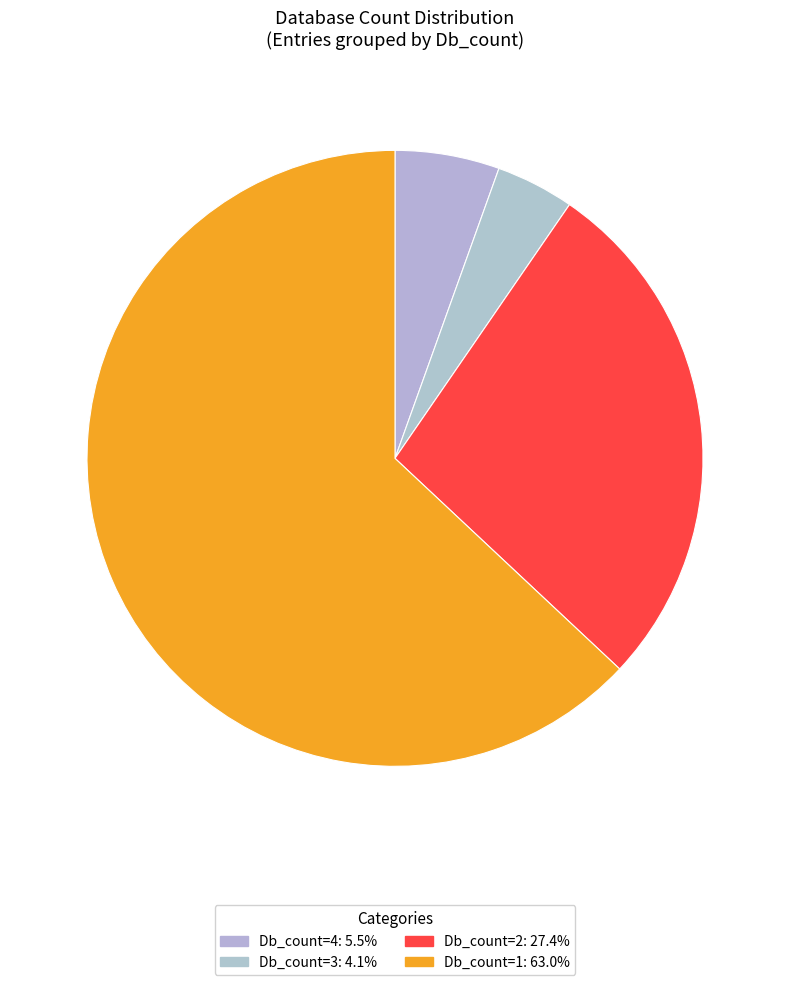

Is there any slice that represents more than half of the pie?

Yes